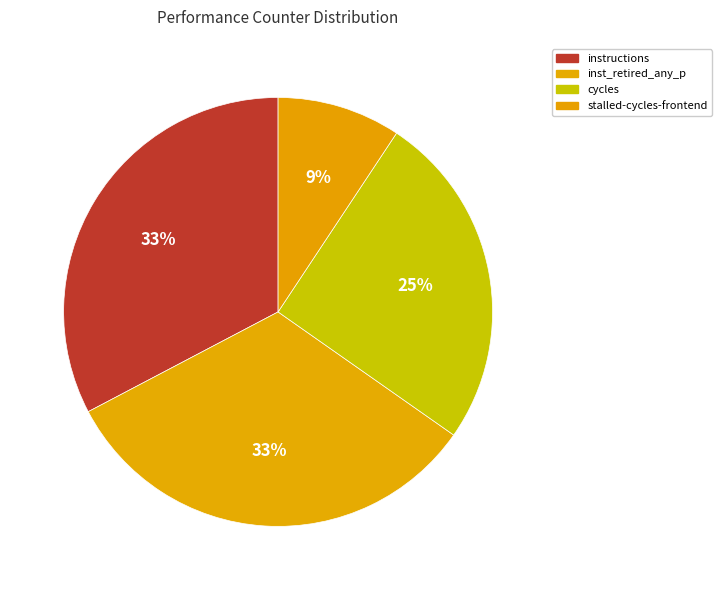

What is the largest slice in the pie chart?

instructions